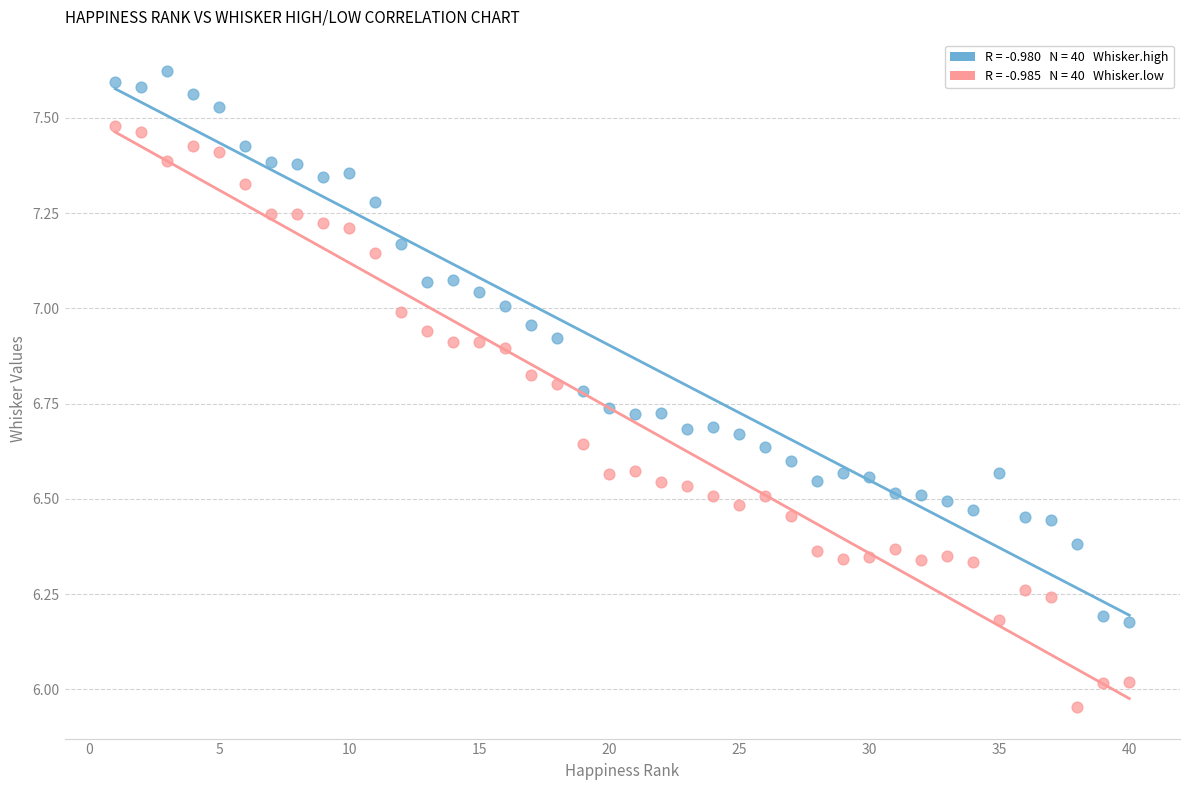

Across all data points, what is the range of Y values (max minus min)?

1.7